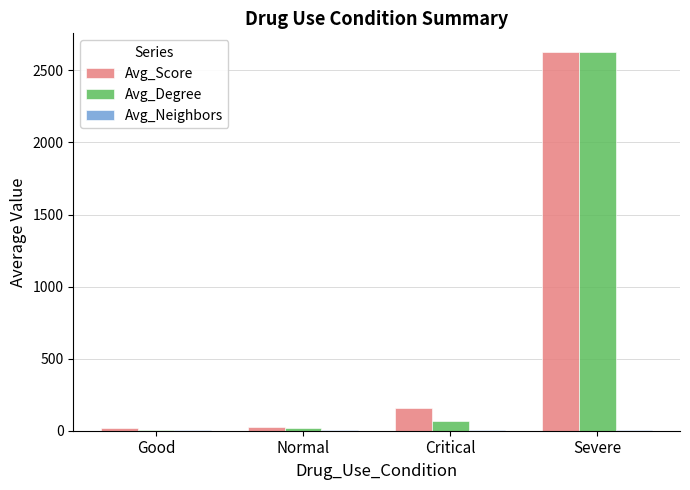

Which series has the widest spread of values?

Avg_Degree